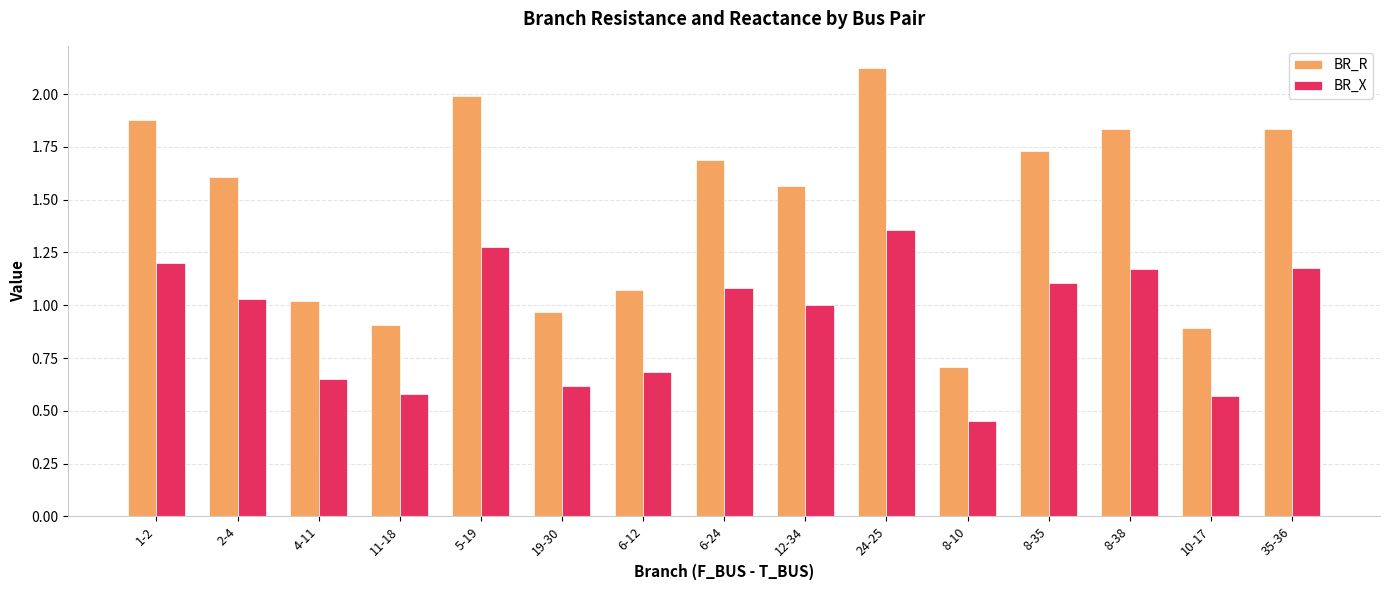

Which series has the largest range (max minus min)?

BR_R